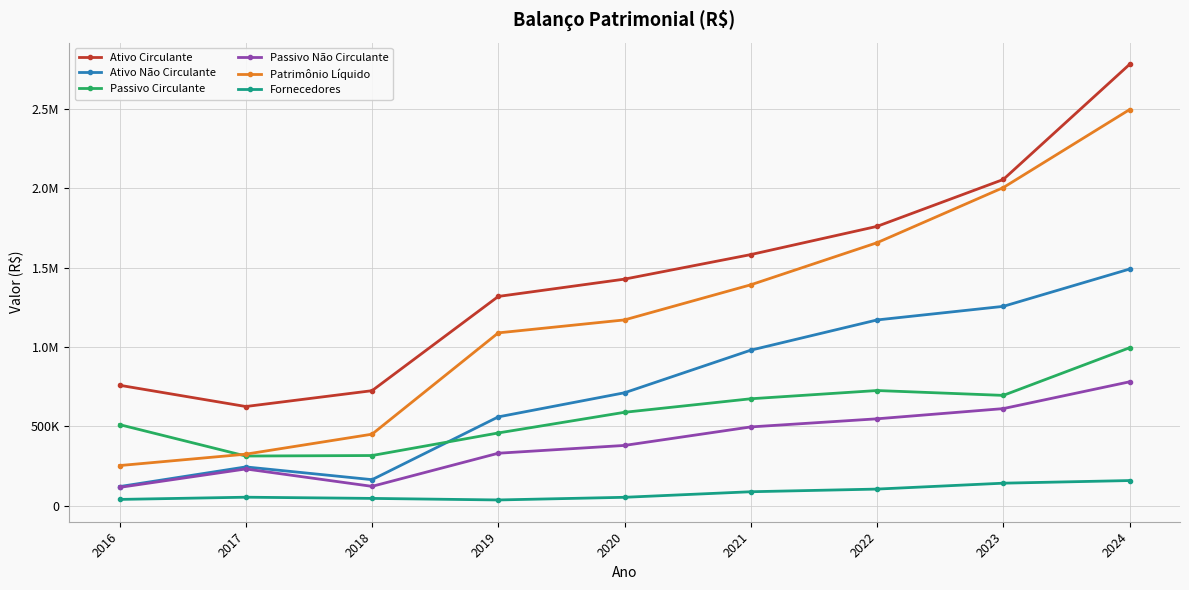

What is the value of the Fornecedores point at the 5th from the left?

53198.2